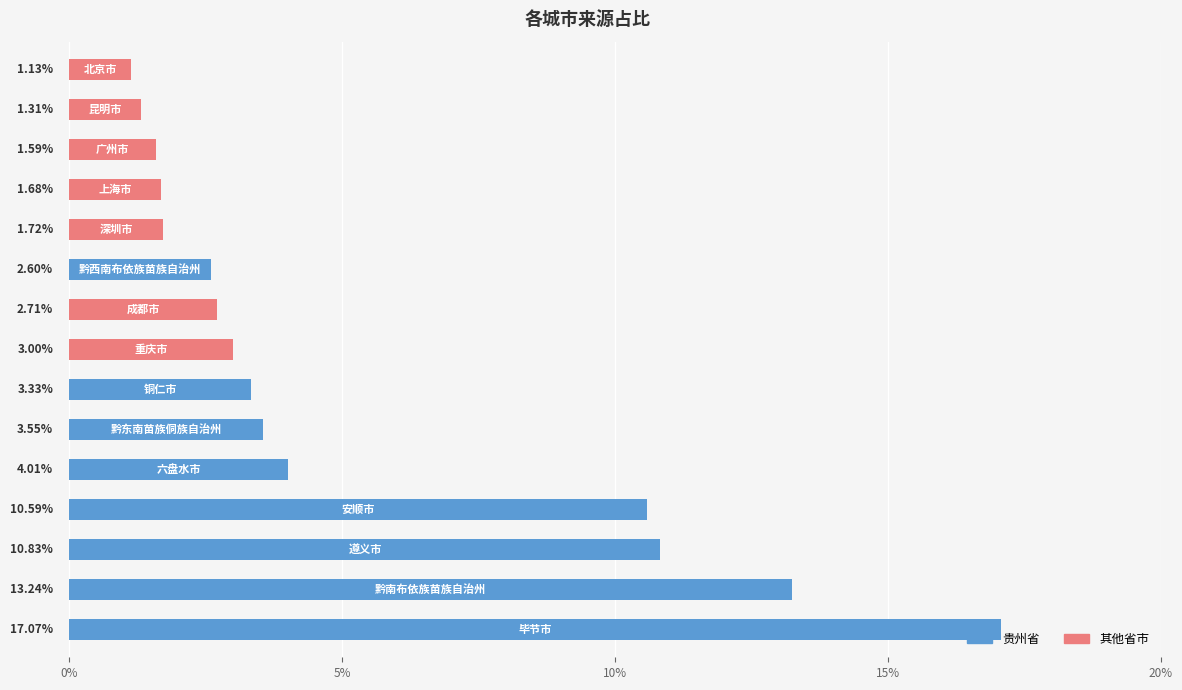

What is the difference between the maximum and minimum values?

15.9